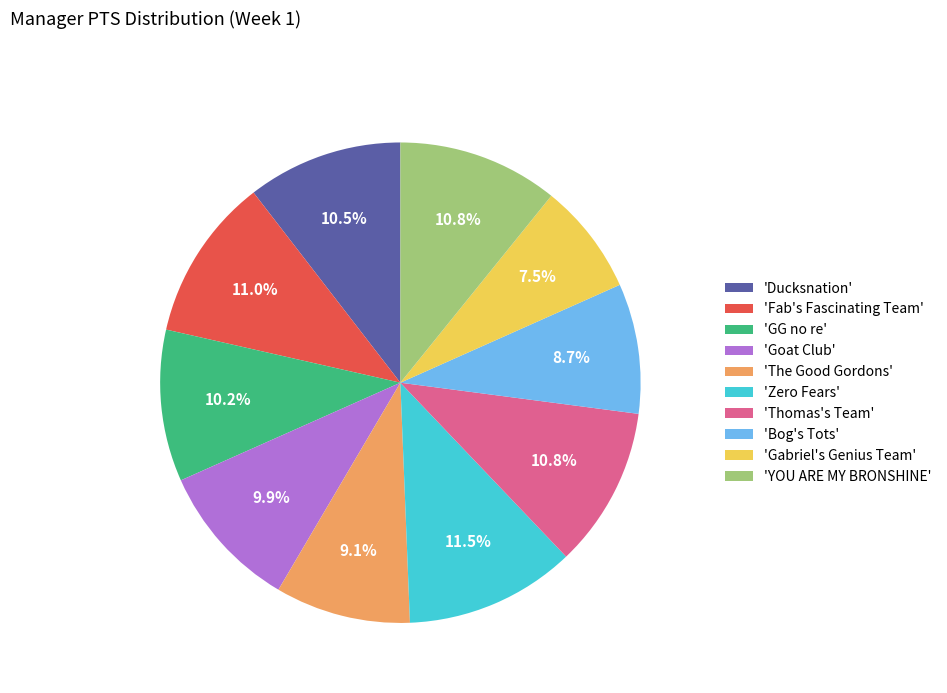

Does any single category account for the majority?

No